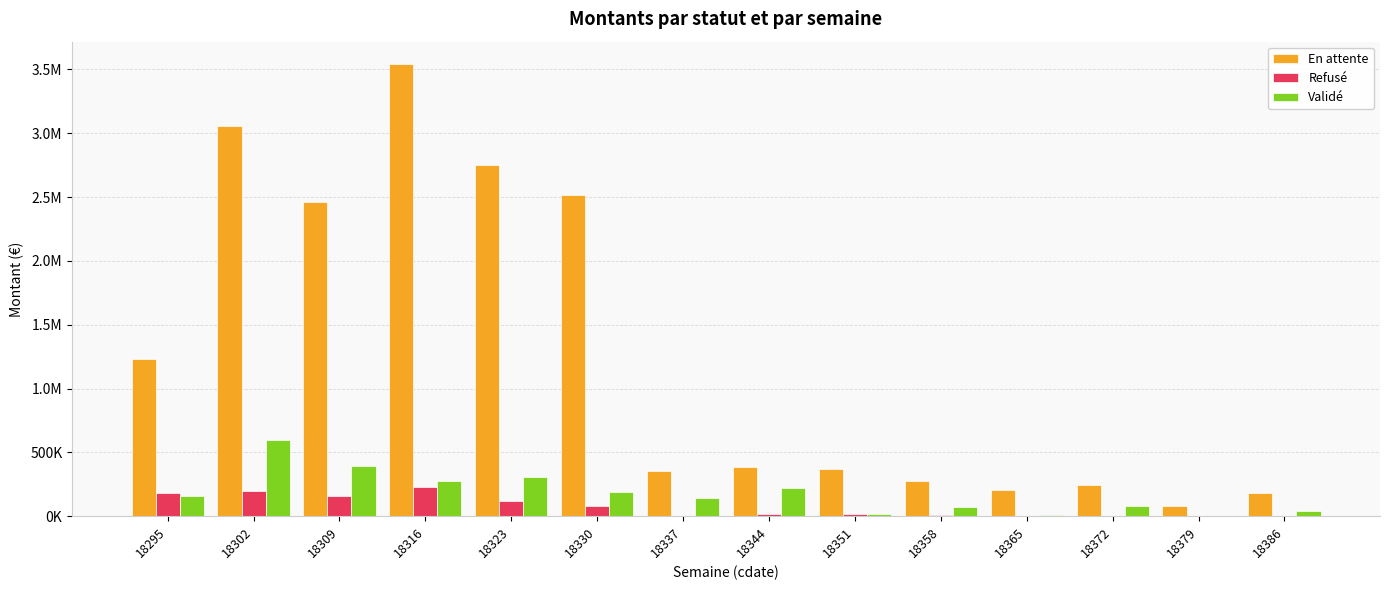

What are all the series names shown in the legend?

En attente, Refusé, Validé